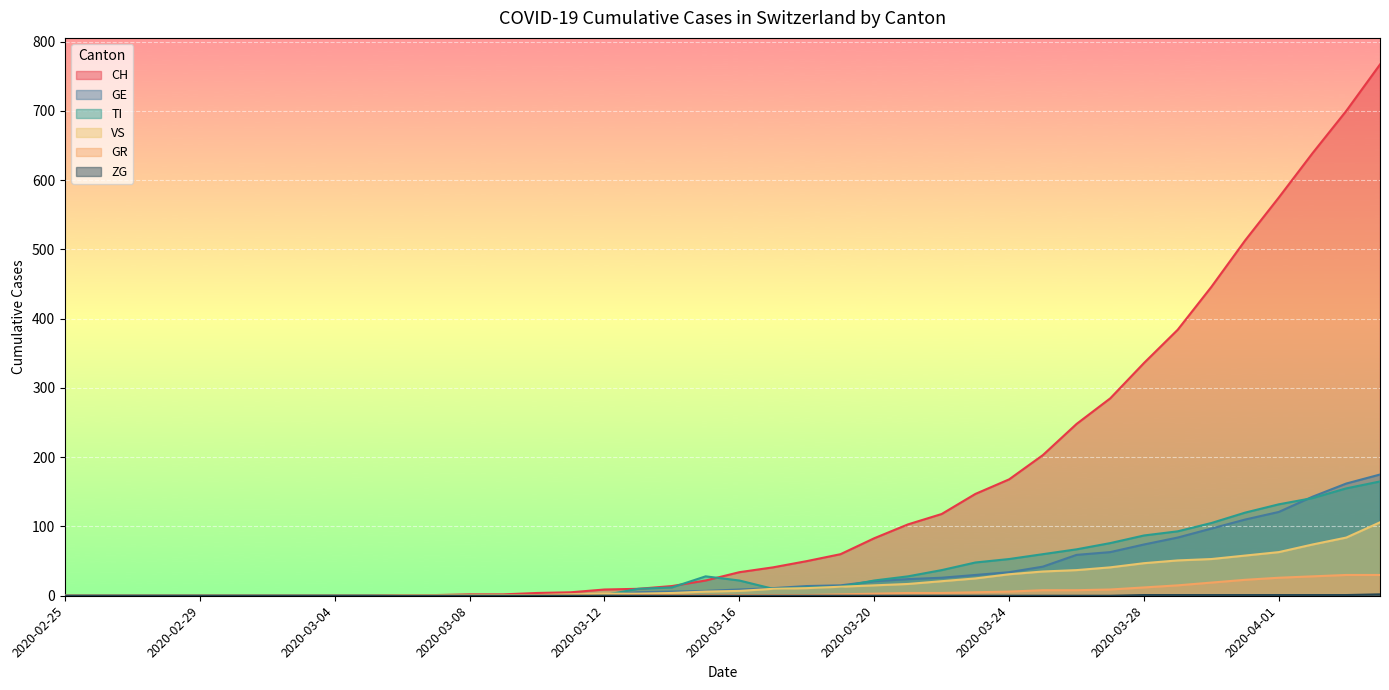

At which label does GR first exceed 1?

2020-03-19